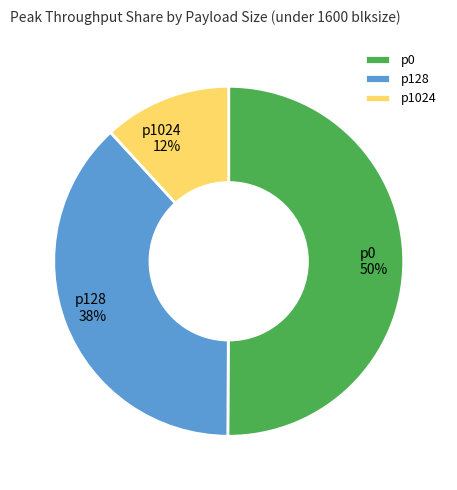

The p0 slice represents 39% of the pie. True or false?

False